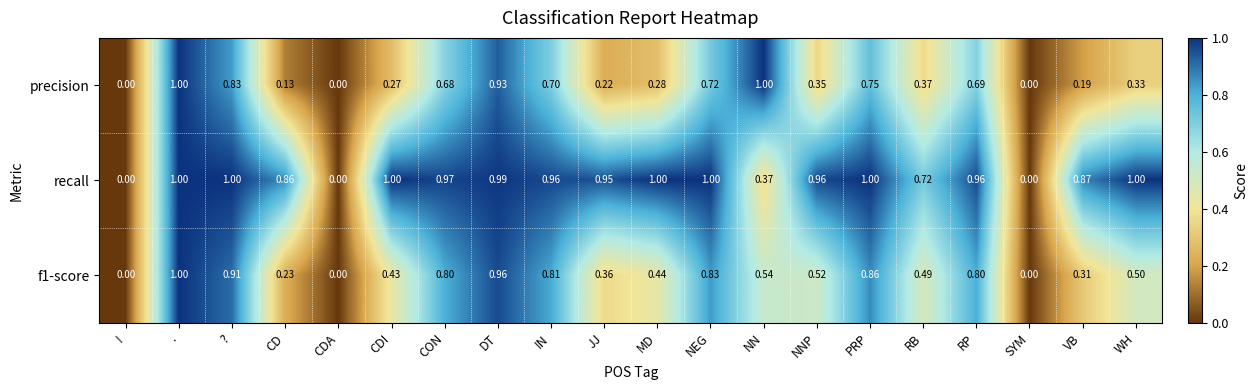

Rank the series at WH from lowest to highest value.

precision, f1-score, recall